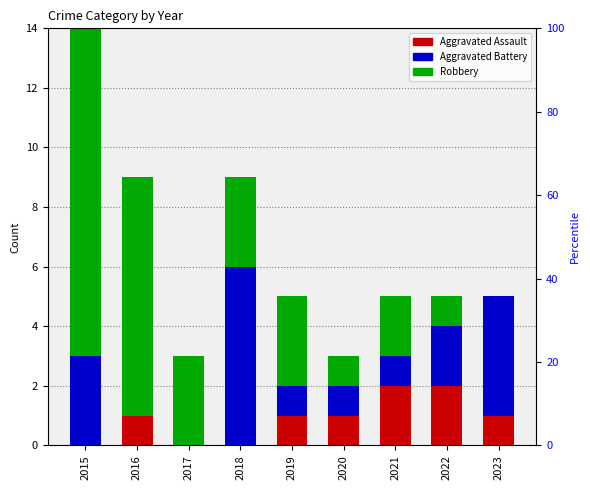

At which label does Aggravated Battery reach its minimum?

2016